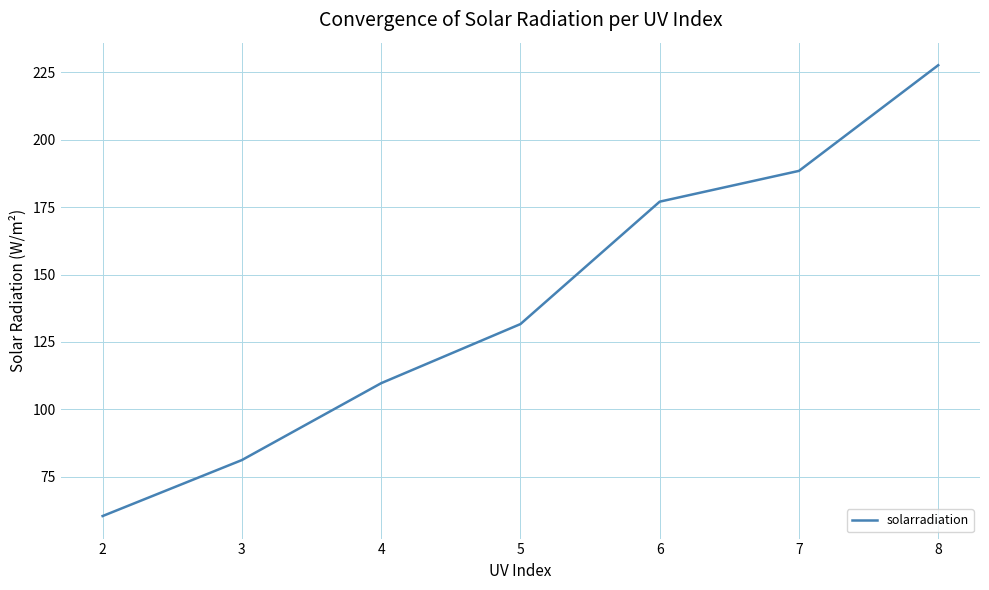

Rank the categories by value from lowest to highest.

2, 3, 4, 5, 6, 7, 8